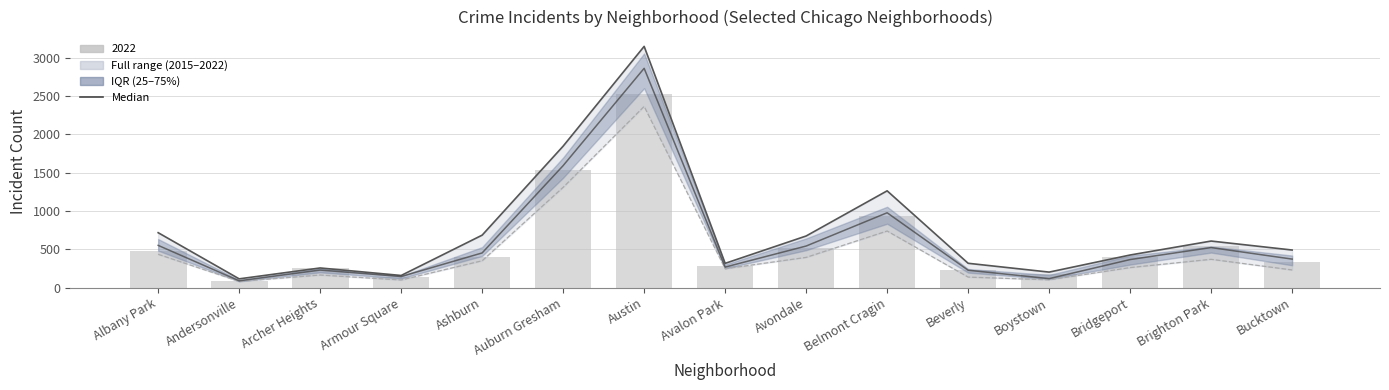

What is the difference between the maximum and second lowest values?

2743.0